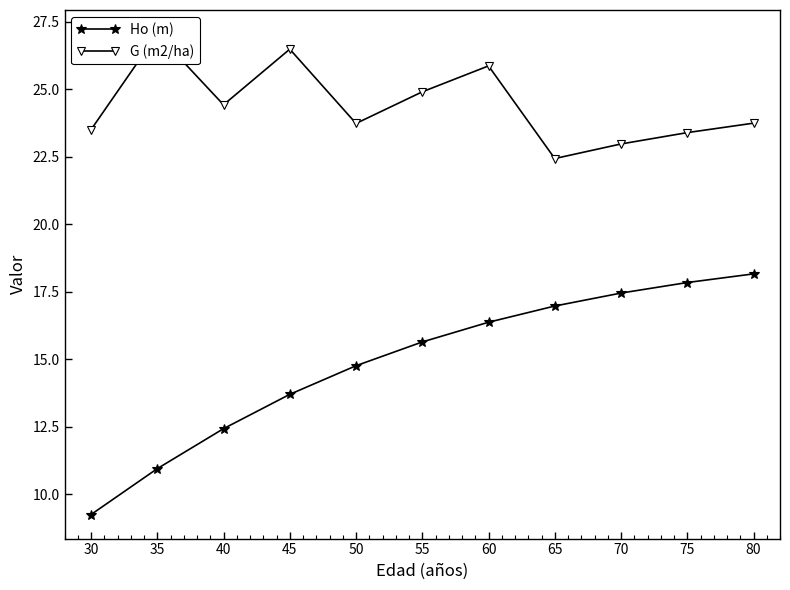

Rank the series by their average value, from lowest to highest.

Ho (m), G (m2/ha)